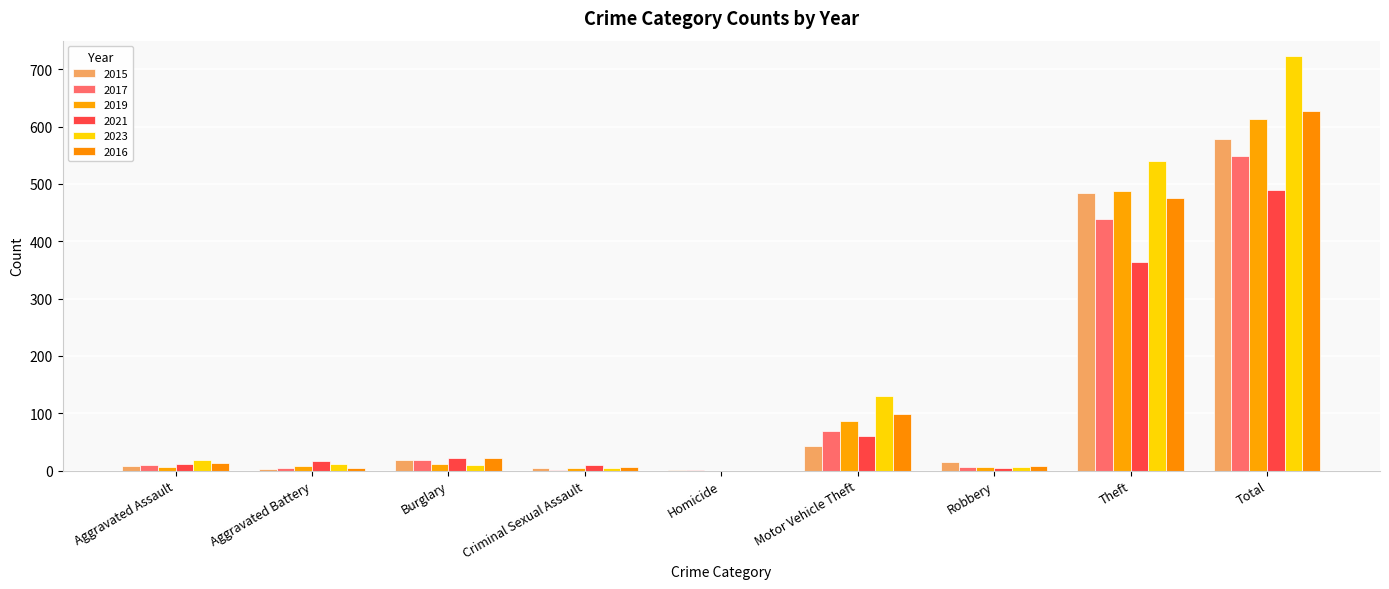

How many groups of bars are there?

9